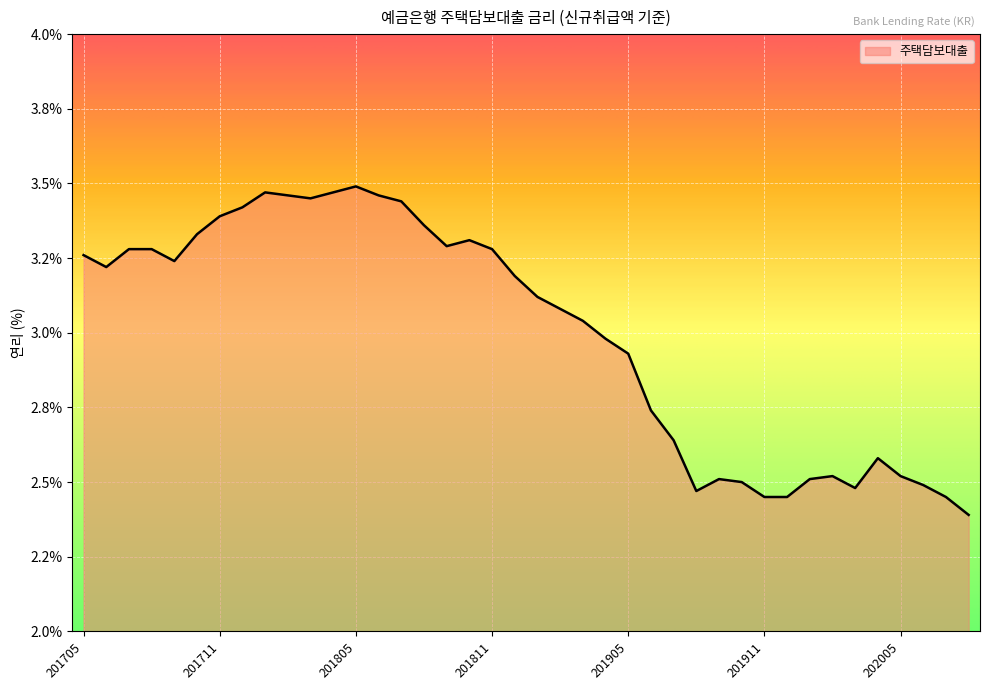

Reading right to left, list all the values displayed in this chart.

2.4	2.5	2.5	2.5	2.6	2.5	2.5	2.5	2.5	2.5	2.5	2.5	2.5	2.6	2.7	2.9	3.0	3.0	3.1	3.1	3.2	3.3	3.3	3.3	3.4	3.4	3.5	3.5	3.5	3.5	3.5	3.5	3.4	3.4	3.3	3.2	3.3	3.3	3.2	3.3